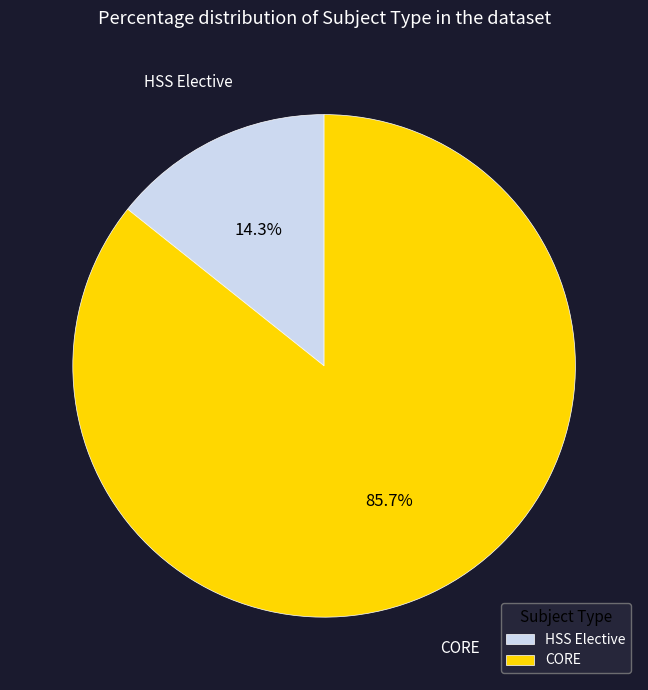

What percentage do HSS Elective and CORE together represent?

100.0%